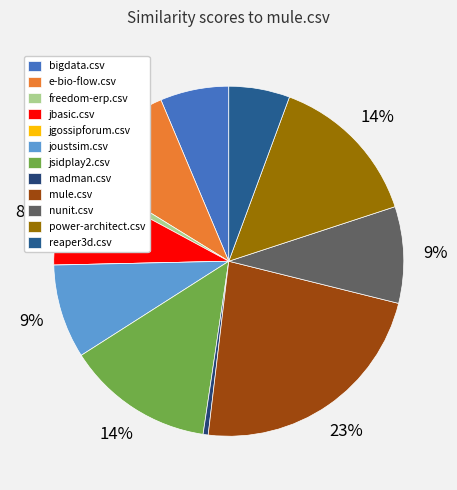

What is the smallest slice in the pie chart?

jgossipforum.csv